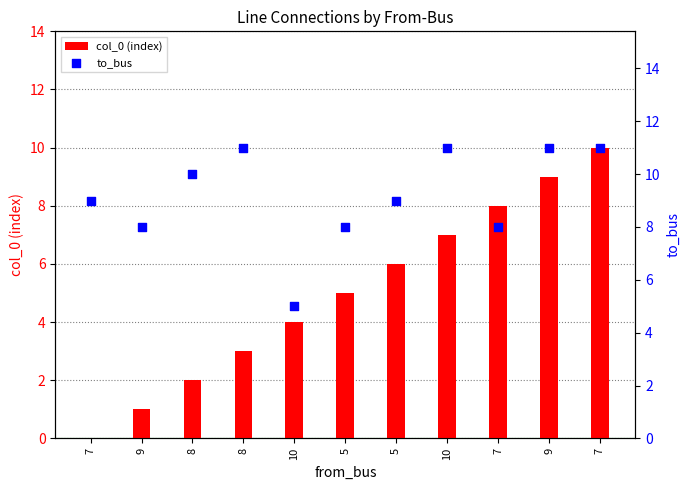

What are all the series names shown in the legend?

col_0 (index), to_bus